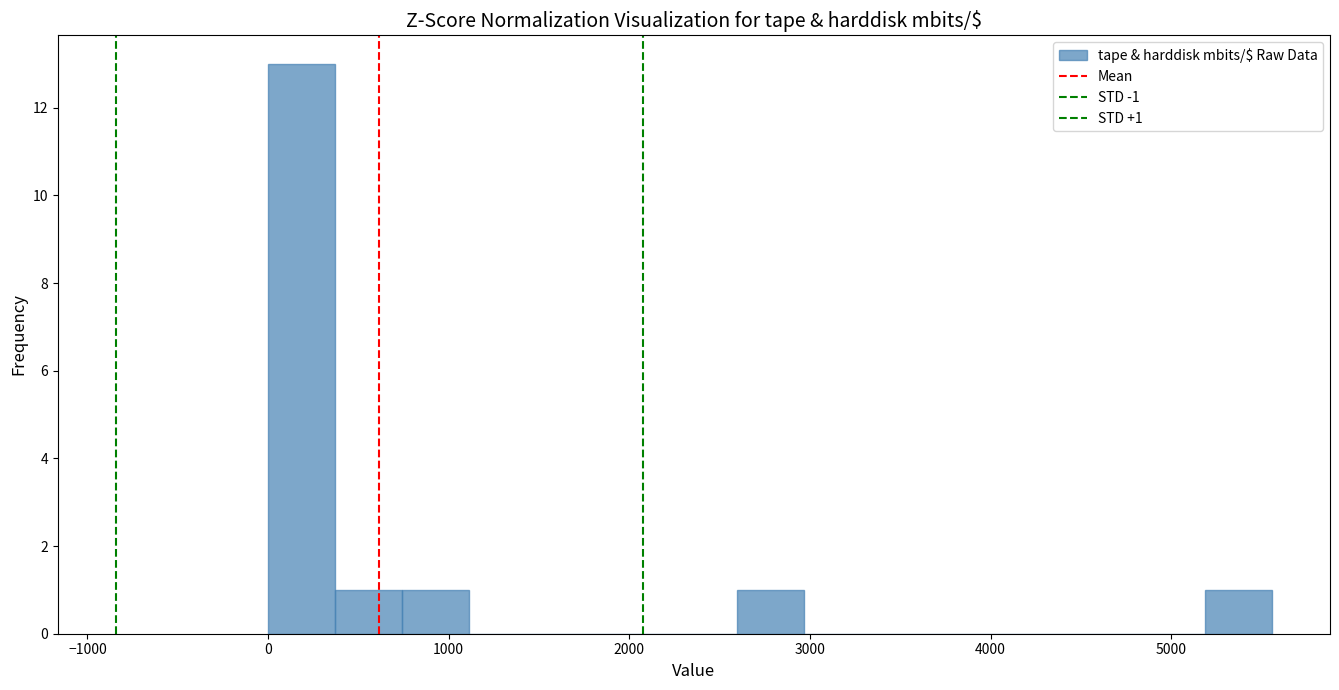

Around what value on the x-axis is the tallest bar? Give the approximate position of its centre, as read against the axis.

200